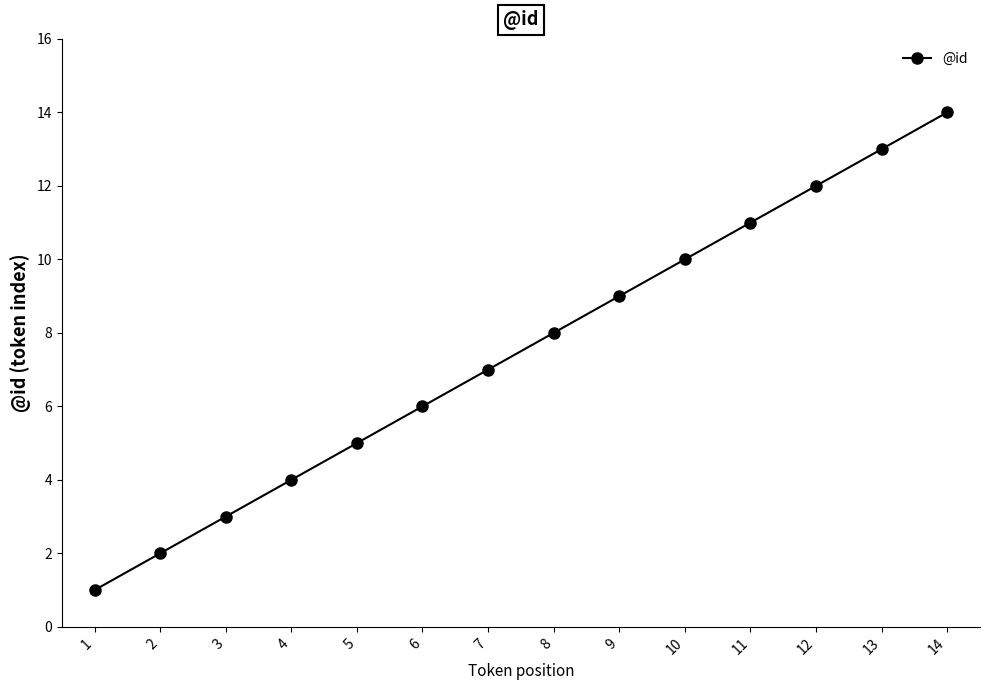

How many data points are less than 8?

7